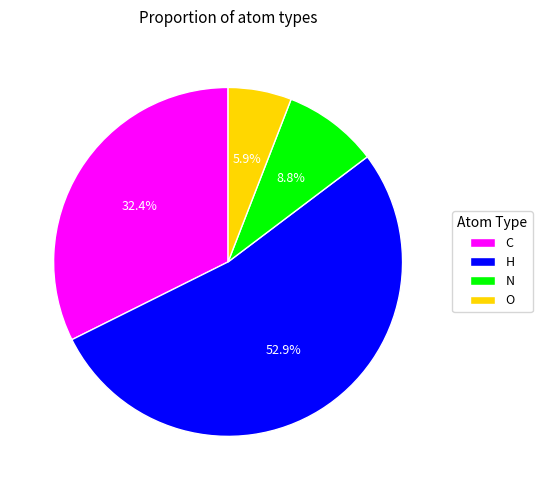

What is the ratio of the value at C to the value at O?

5.5